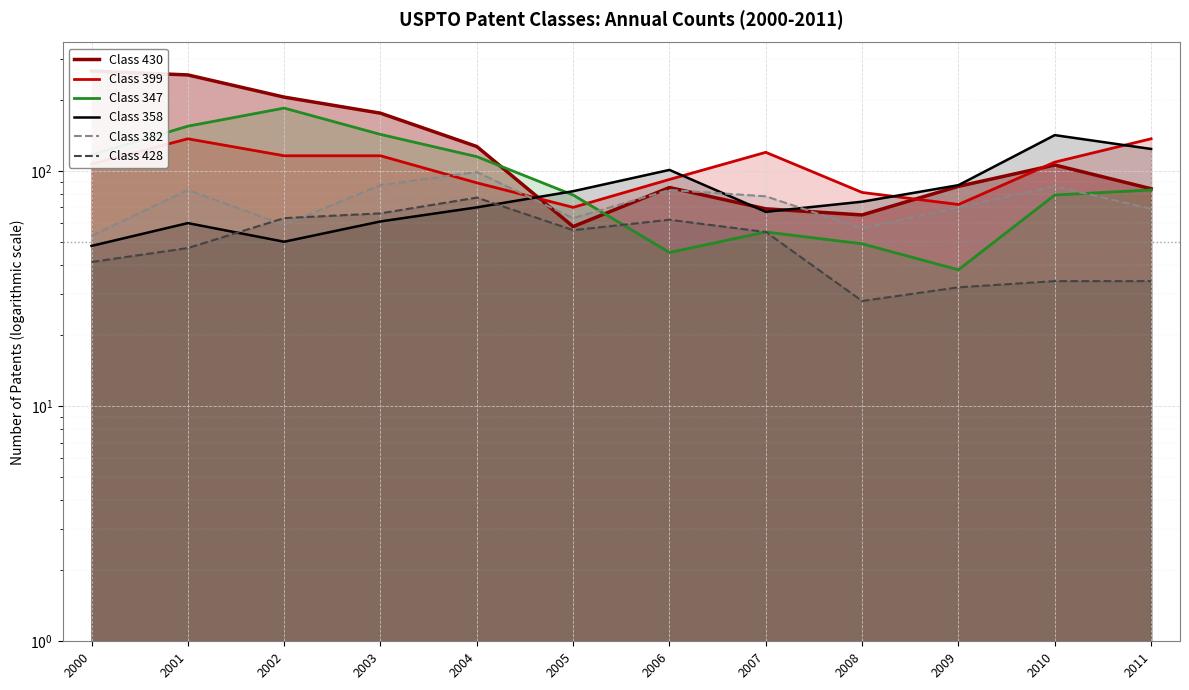

Is it true that Class 358 equals 175 at 2011?

False